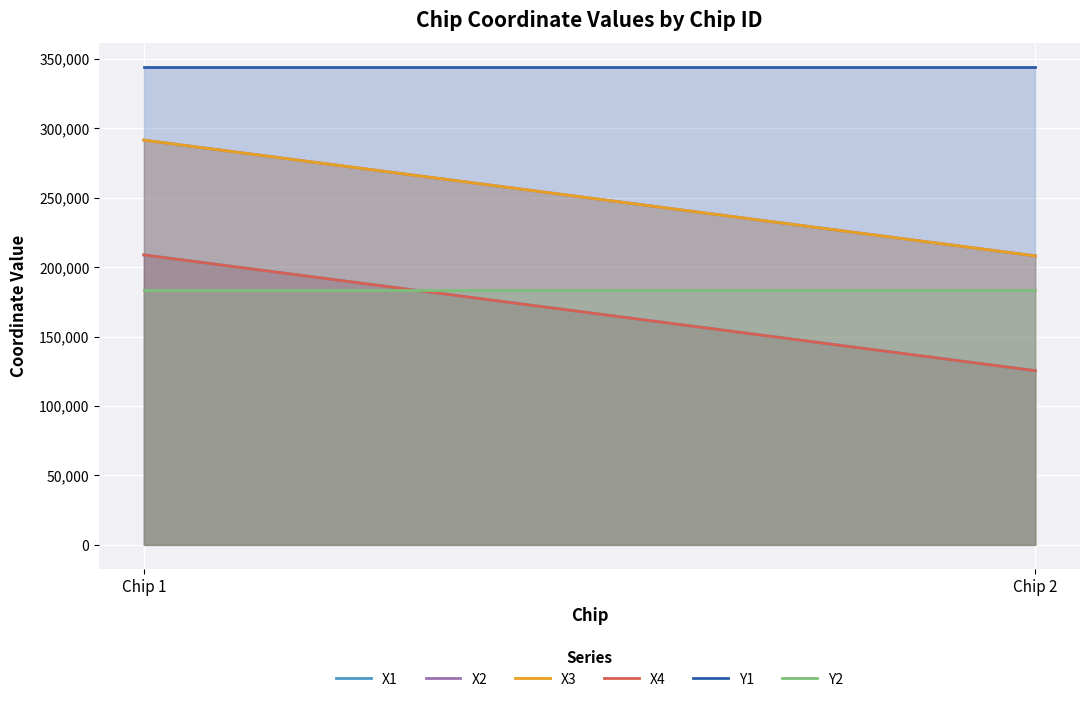

How many data points in X2 are less than 291520?

1